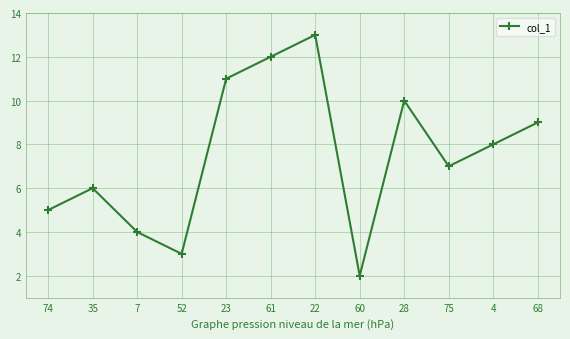

How many lines are shown in the chart?

1